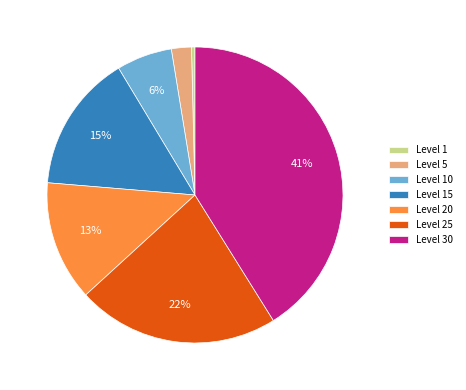

Which category has the smallest portion of the pie?

Level 1